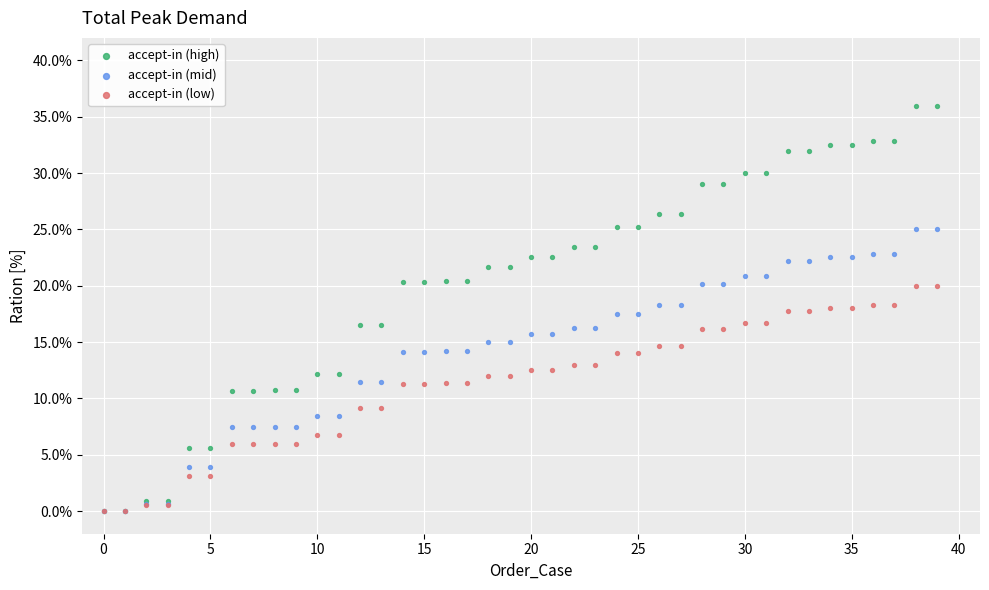

Which series has the widest spread of Y values?

accept-in (high)